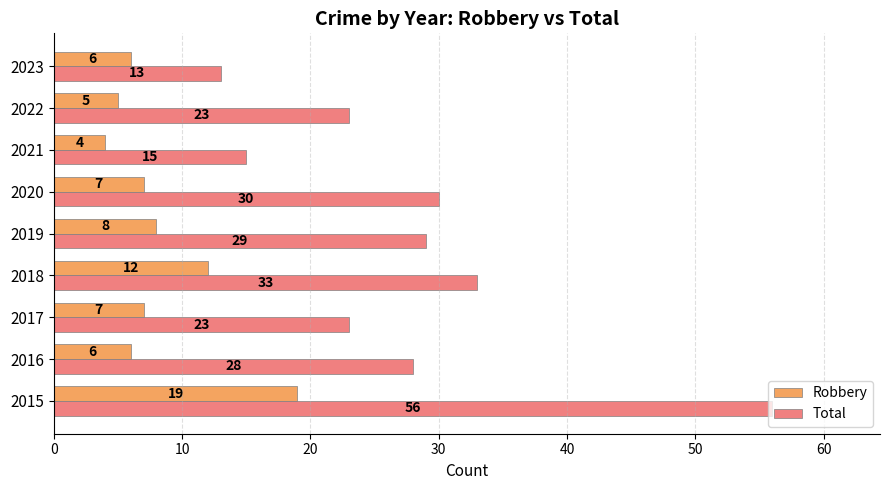

Which series has the widest spread of values?

Total